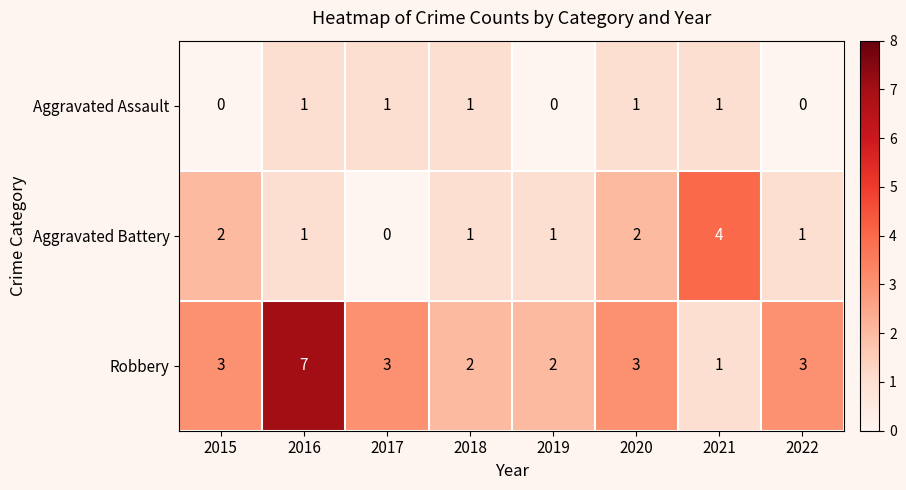

Count the Aggravated Battery values in the range 1 to 2.

6